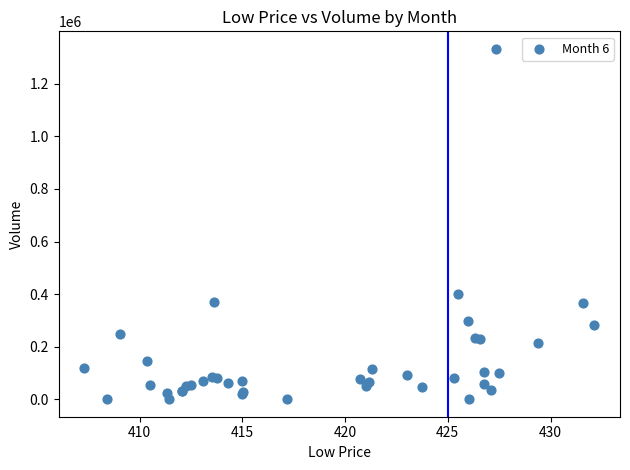

What Y value in the scatter plot is closest to 666641?

400352